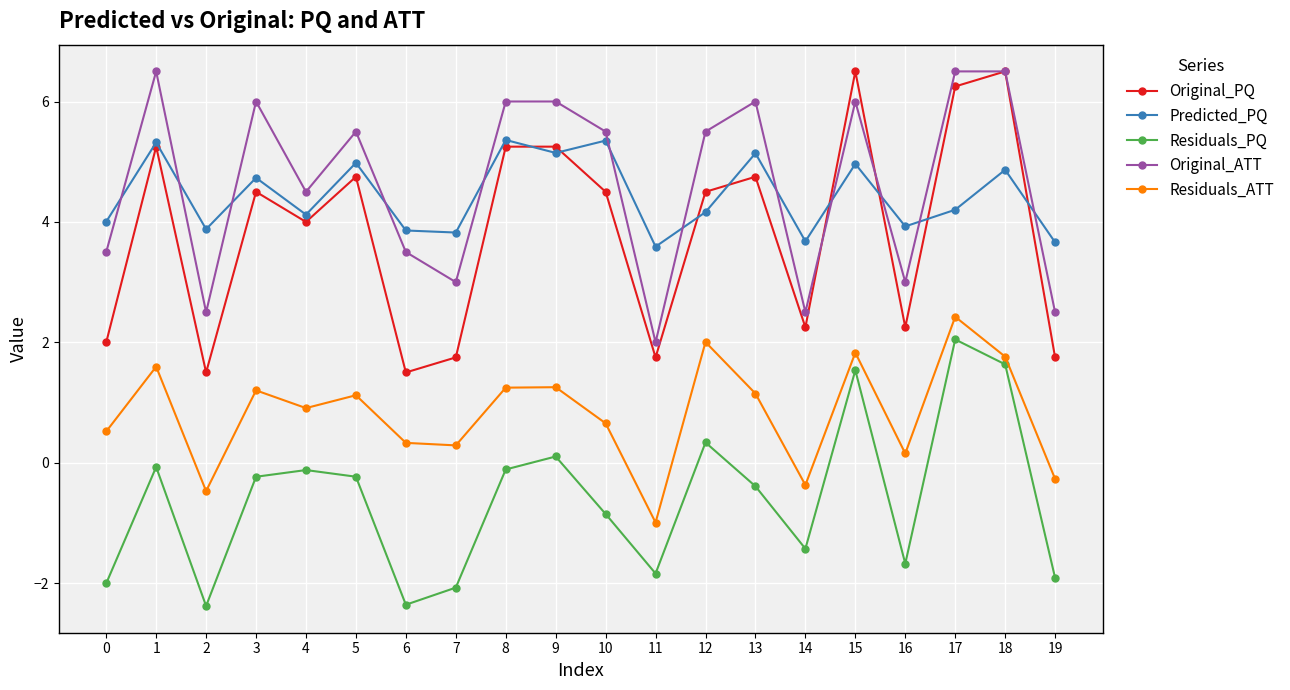

Does the chart display data point markers on the line(s)?

Yes